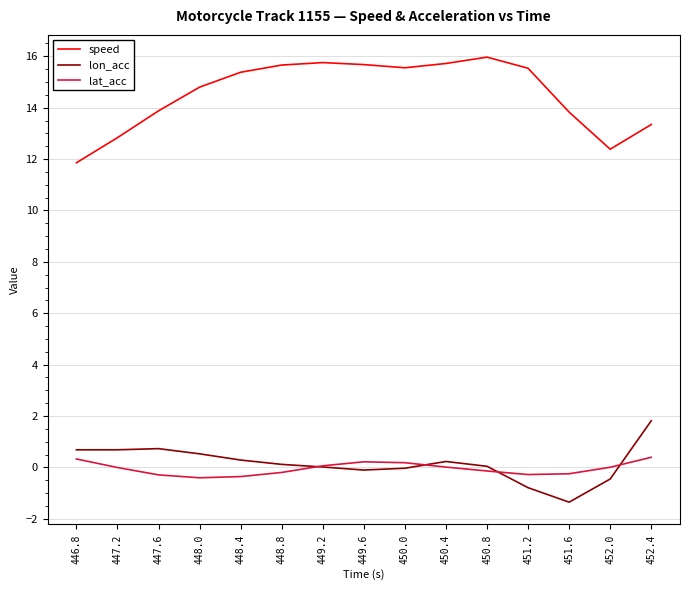

True or false: lon_acc and speed intersect in this chart.

False